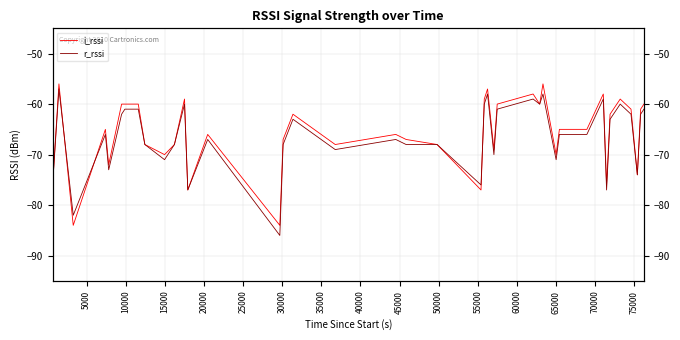

List the series in order of their peak value, lowest first.

r_rssi, i_rssi